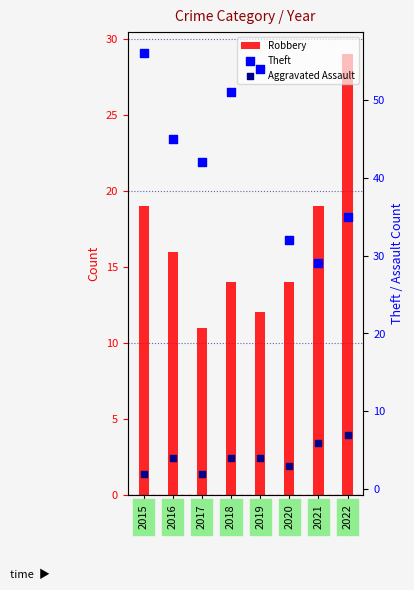

What are all the series names shown in the legend?

Robbery, Theft, Aggravated Assault